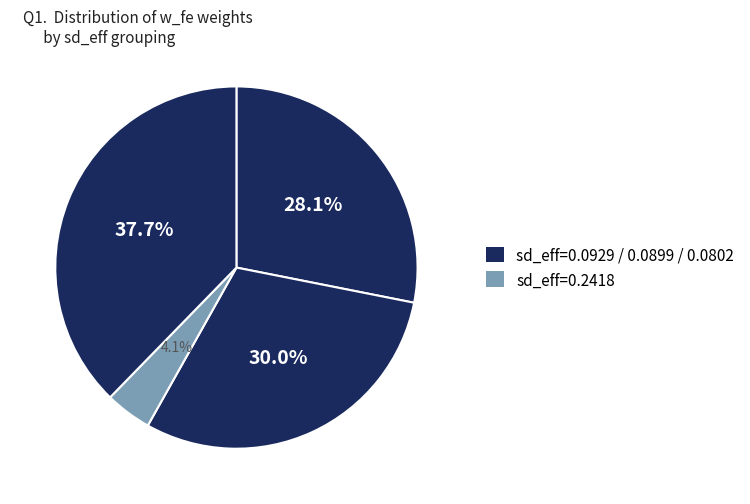

How many segments does this pie chart have?

4